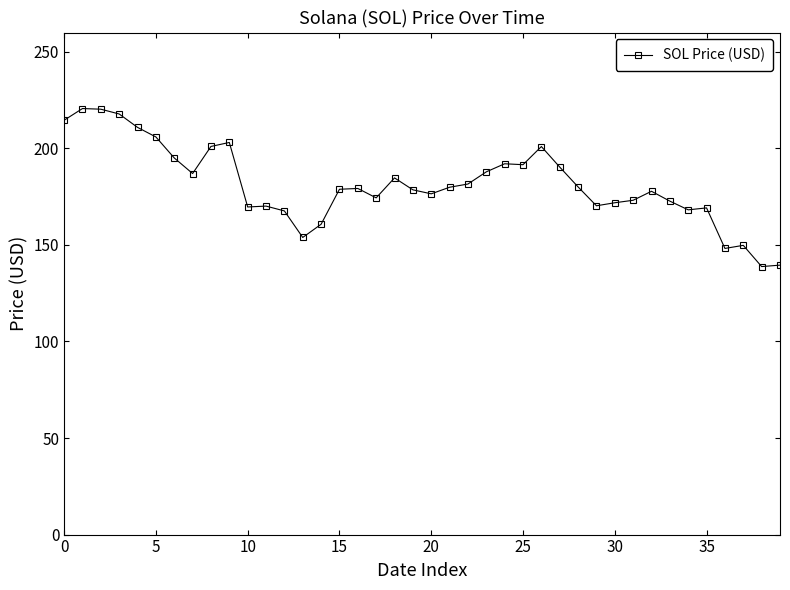

What is the sum of all values?

7254.1